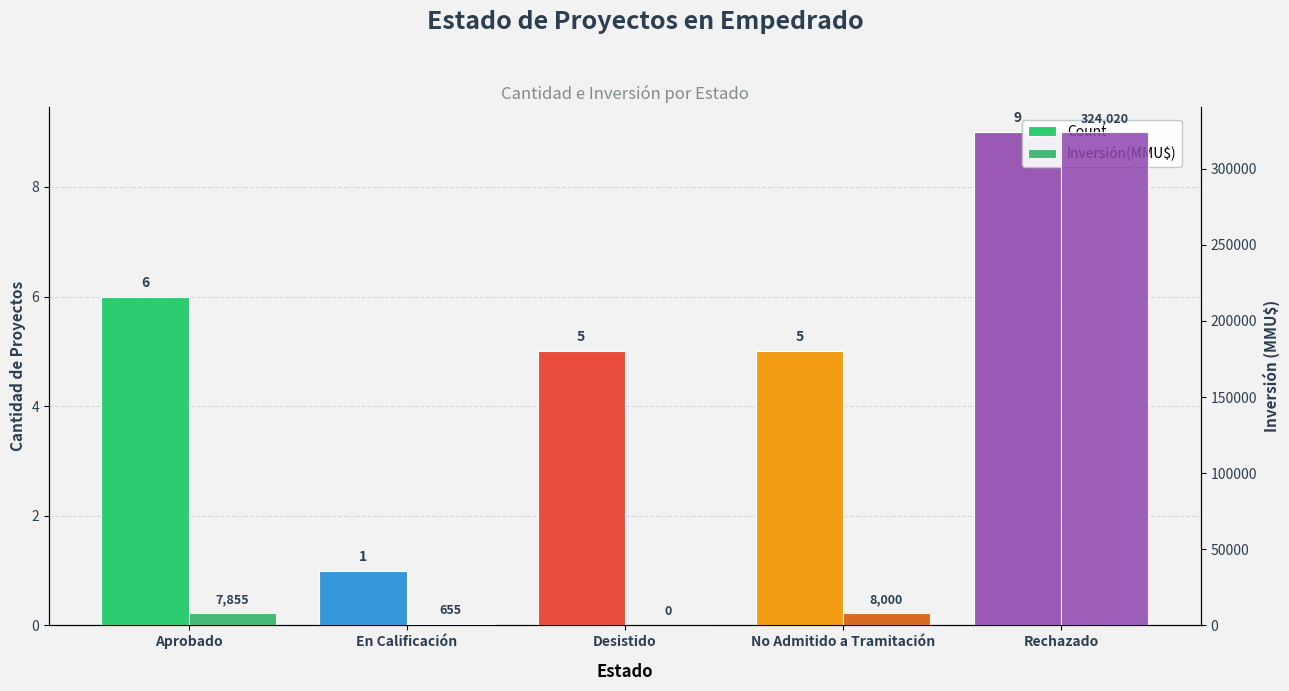

What is the label of the 1st bar from the right?

Rechazado